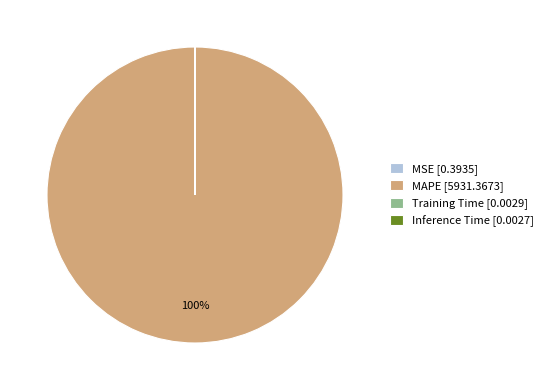

To the nearest percent, what is the difference between the largest and smallest slice percentages?

100%